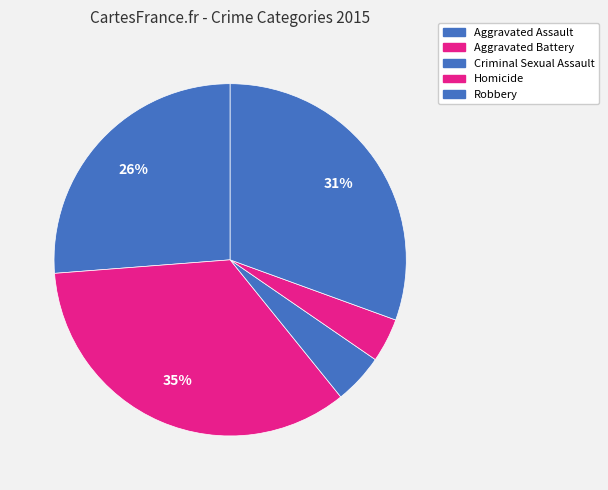

Approximately how many times larger is the value at Homicide compared to Aggravated Assault?

0.2